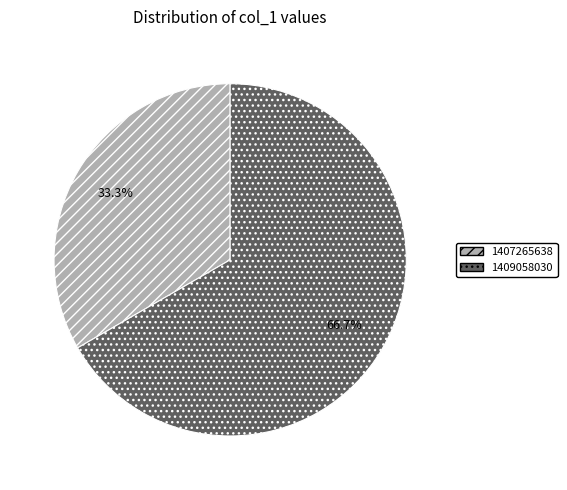

What percentage is the 1407265638 slice, to the nearest percent?

33%